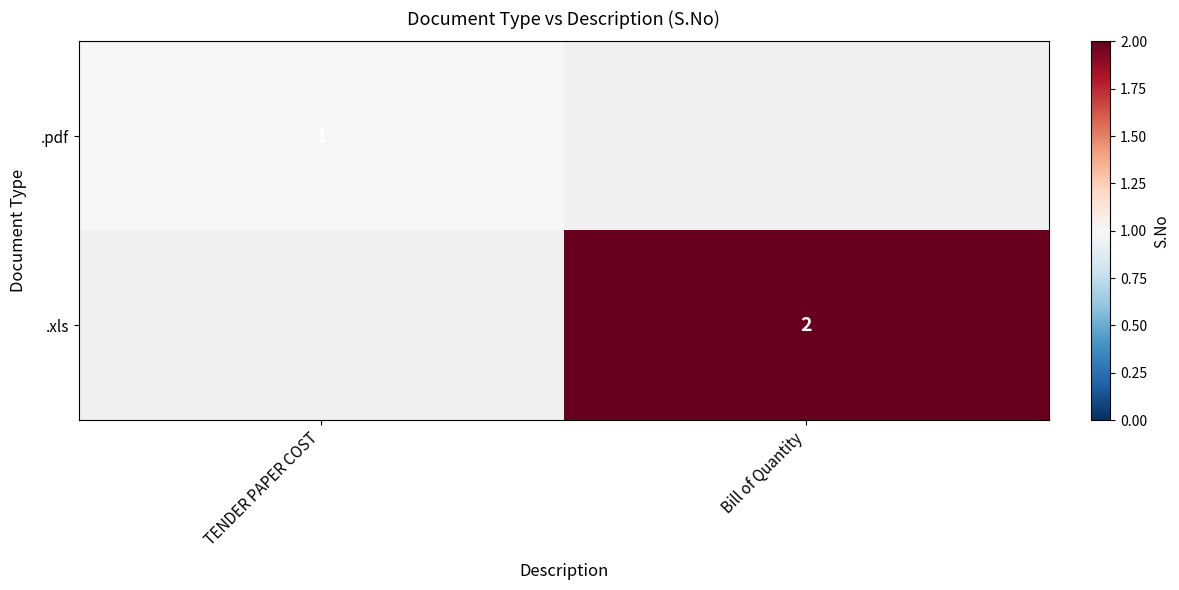

What is the smallest value displayed?

1.0